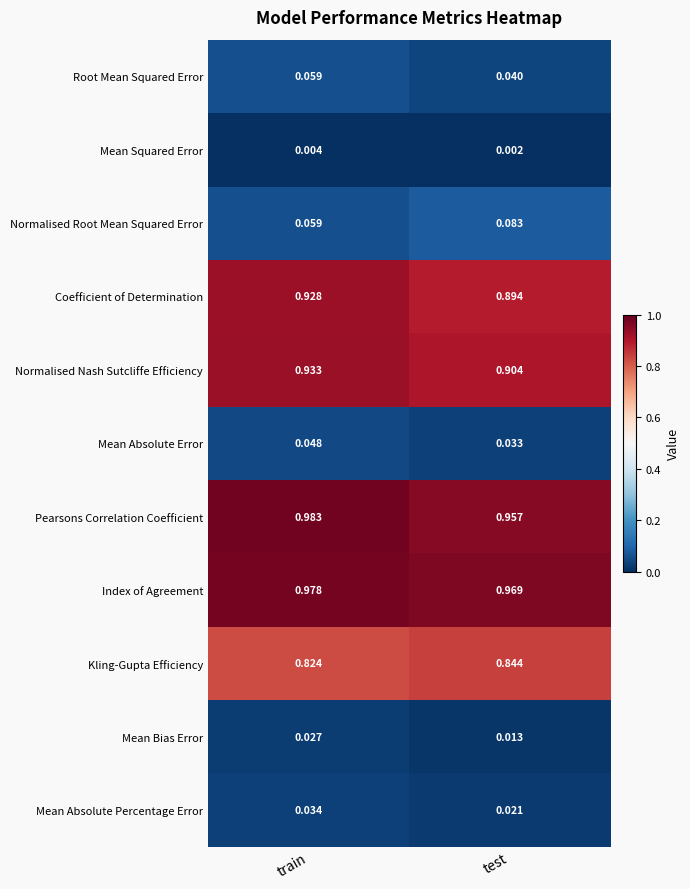

List the labels in order of Normalised Nash Sutcliffe Efficiency value, smallest first.

test, train